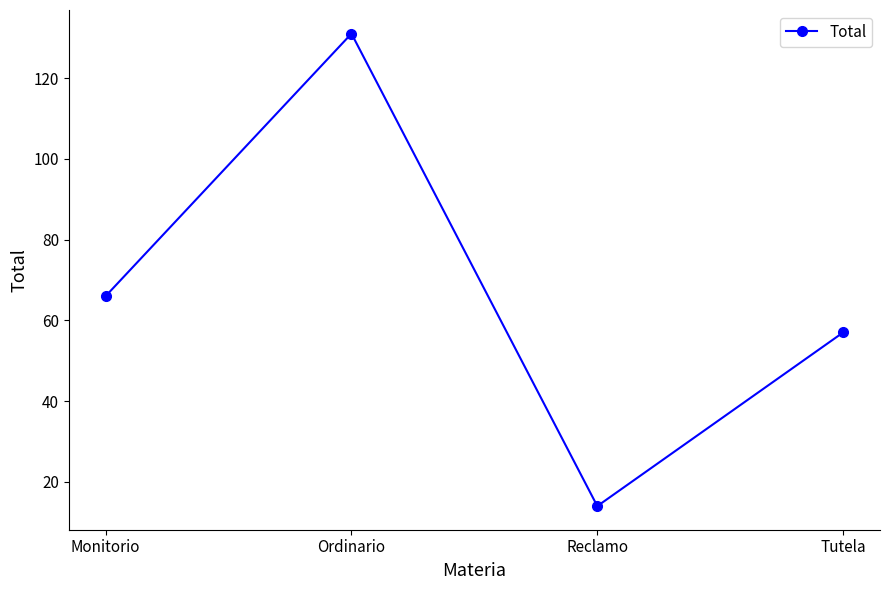

Is it true that the value at Tutela is 102?

False